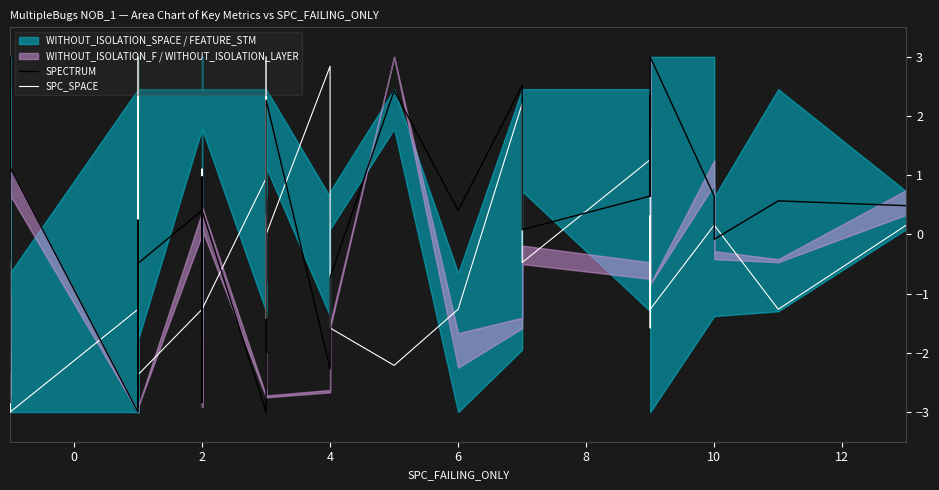

How many lines are shown in the chart?

2